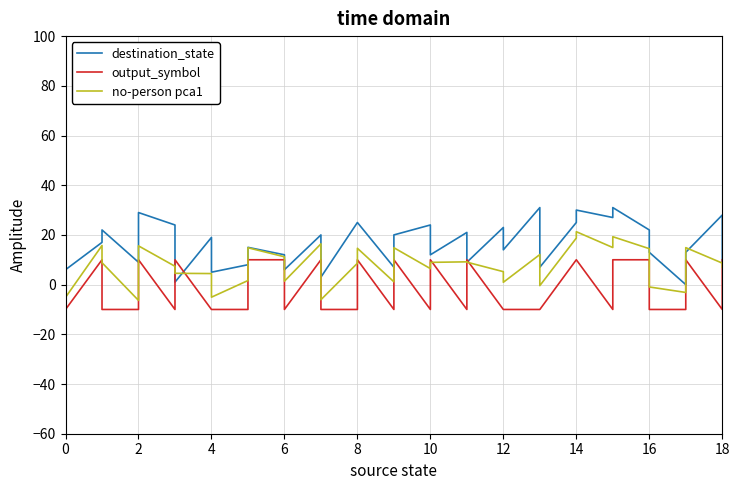

How many interior local valleys does the no-person pca1 series have?

11